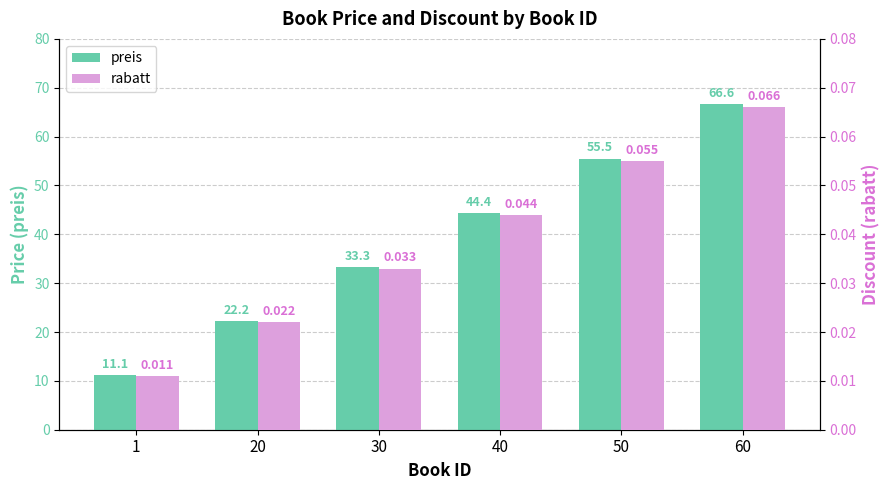

What is the average value of the preis series?

38.9